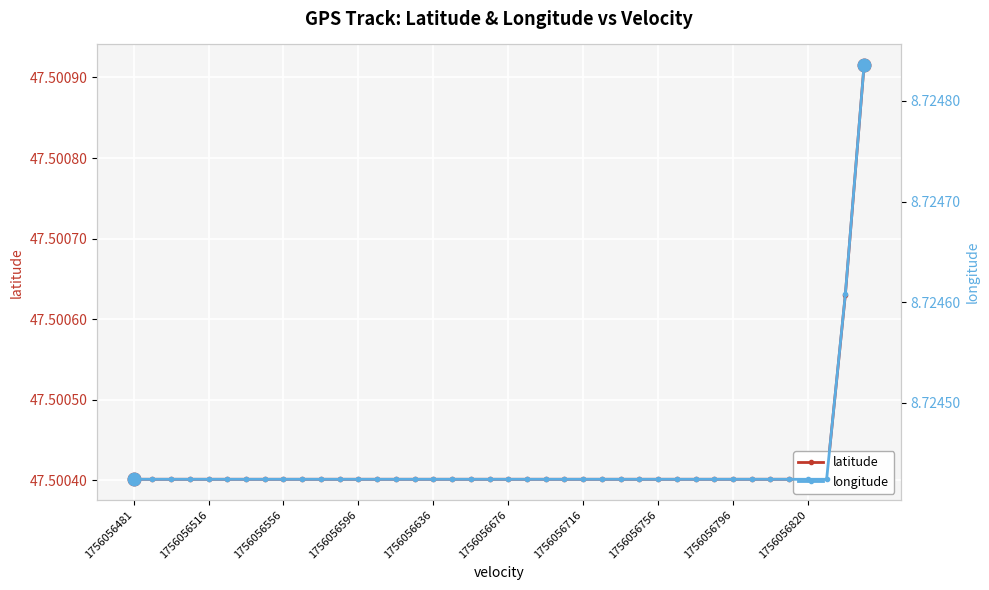

Reading right to left, extract all data points from this chart.

latitude: 47.5	47.5	47.5	47.5	47.5	47.5	47.5	47.5	47.5	47.5	47.5	47.5	47.5	47.5	47.5	47.5	47.5	47.5	47.5	47.5	47.5	47.5	47.5	47.5	47.5	47.5	47.5	47.5	47.5	47.5	47.5	47.5	47.5	47.5	47.5	47.5	47.5	47.5	47.5	47.5
longitude: 8.7	8.7	8.7	8.7	8.7	8.7	8.7	8.7	8.7	8.7	8.7	8.7	8.7	8.7	8.7	8.7	8.7	8.7	8.7	8.7	8.7	8.7	8.7	8.7	8.7	8.7	8.7	8.7	8.7	8.7	8.7	8.7	8.7	8.7	8.7	8.7	8.7	8.7	8.7	8.7